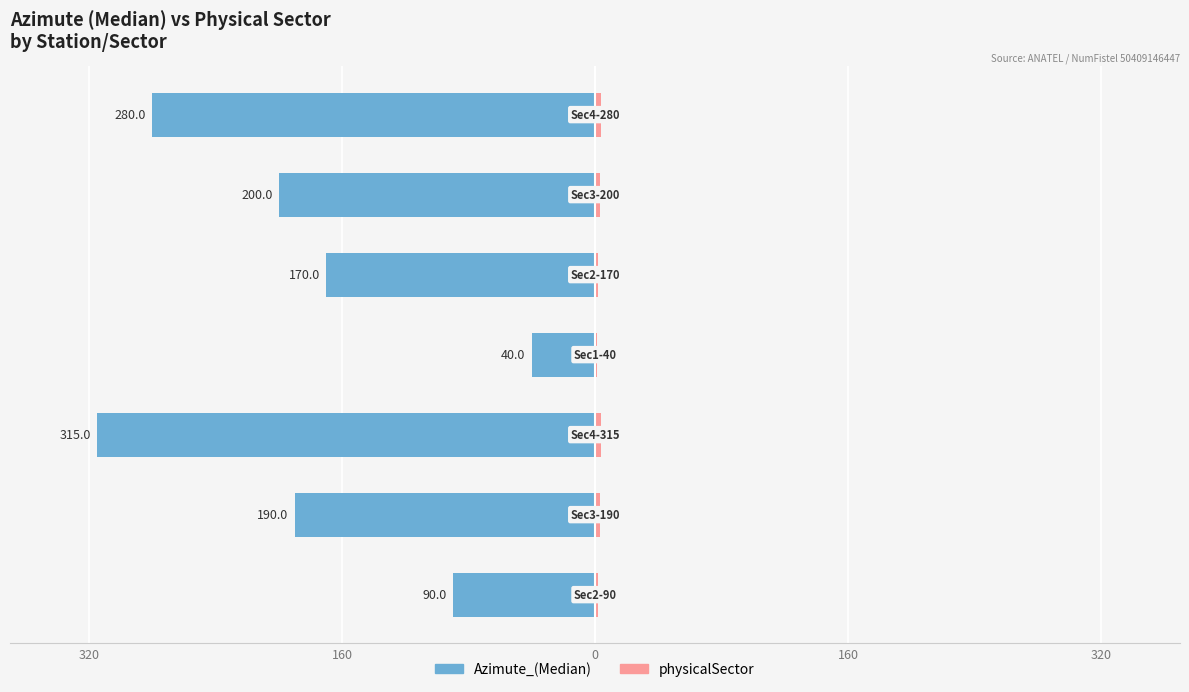

Reading left to right, list all the values displayed in this chart.

Azimute_(Median): 90	190	315	40	170	200	280
physicalSector: 2	3	4	1	2	3	4